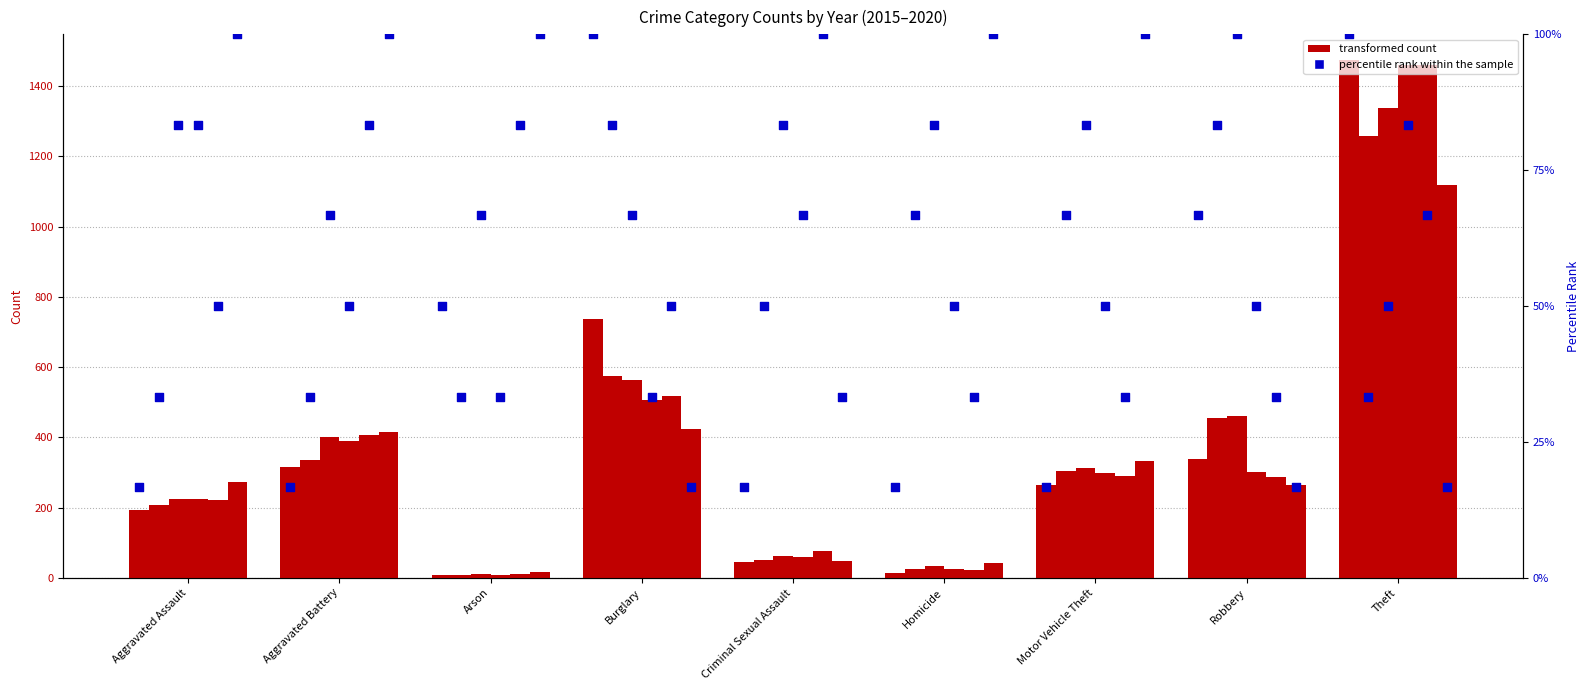

What is the change in value from Homicide to Robbery?

+50.0